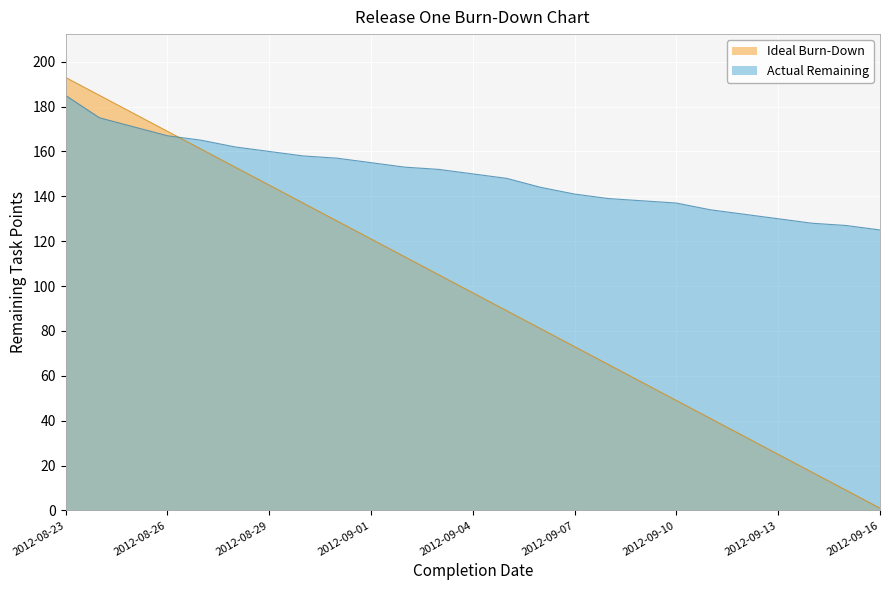

What is the spread (max minus min) of values at 2012-08-27?

4